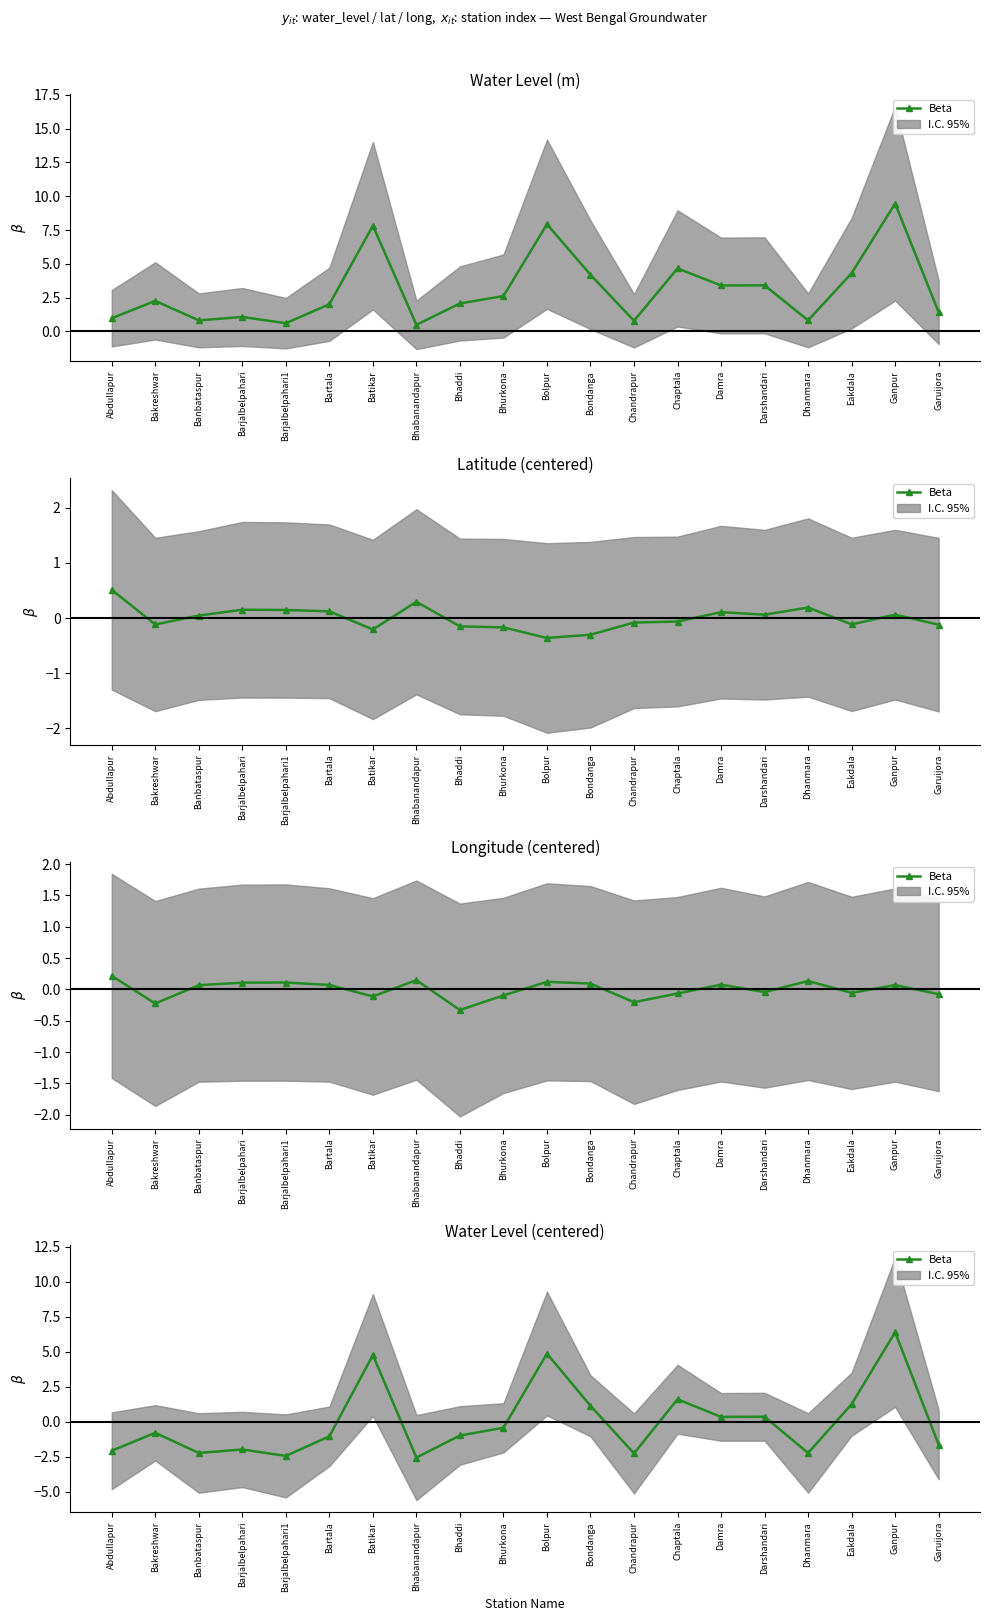

What is the label of the 16th point from the left?

Darshandari